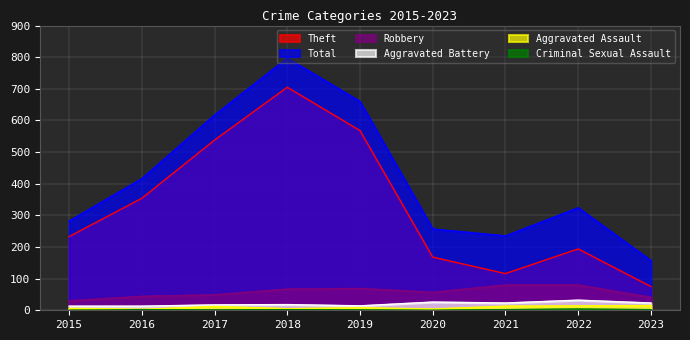

Where is the first local minimum for Theft?

2021